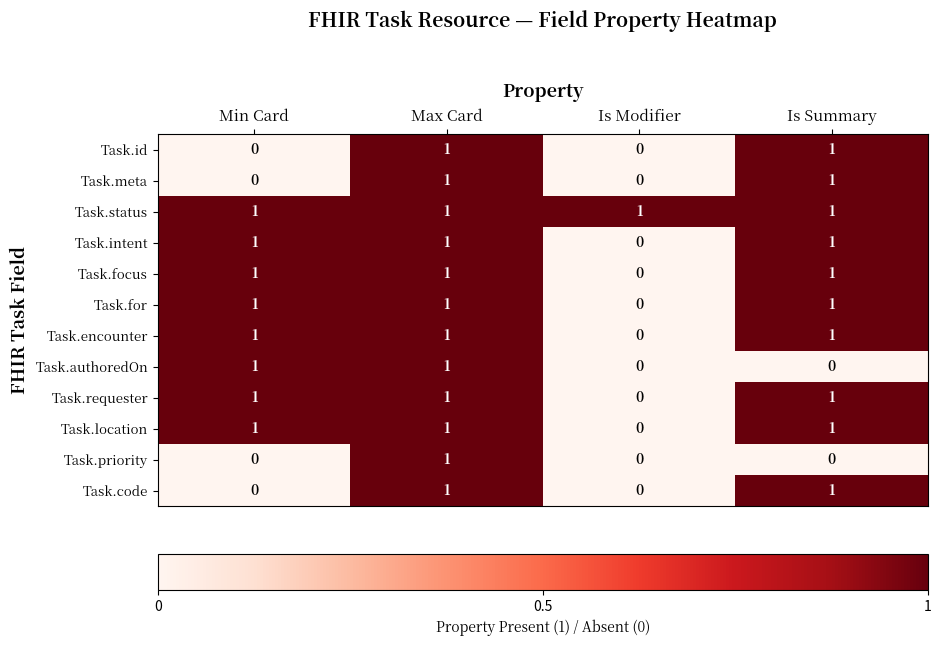

True or false: Task.meta has a value of 2 at Max Card.

False